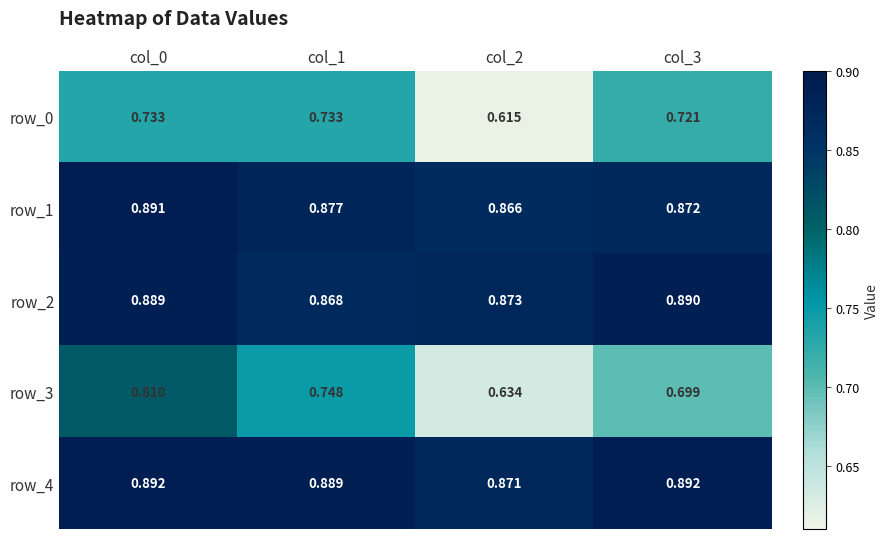

What is the sum of all row_0 values?

2.8